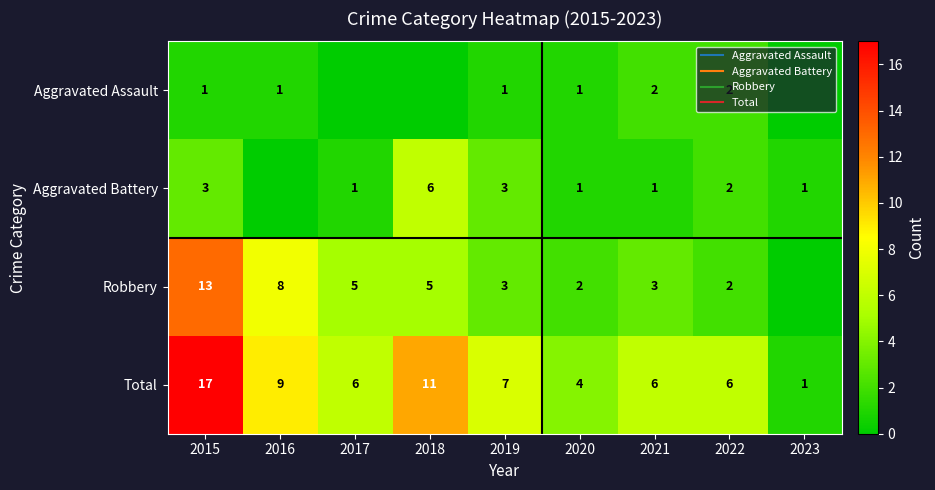

Count the Aggravated Battery values in the range 1 to 3.

7